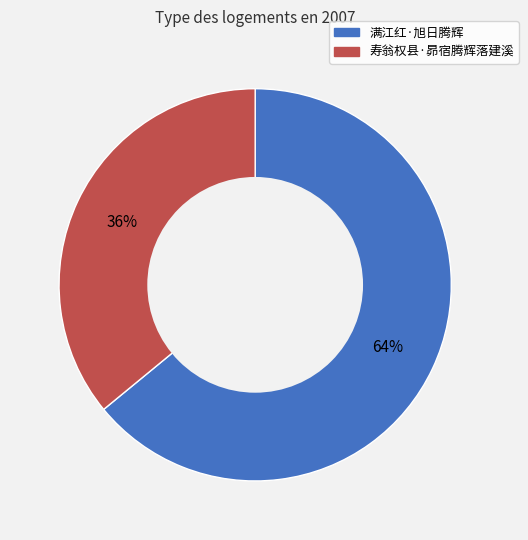

Is the sum of 满江红·旭日腾辉 and 寿翁权县·昴宿腾辉落建溪 greater than half?

Yes